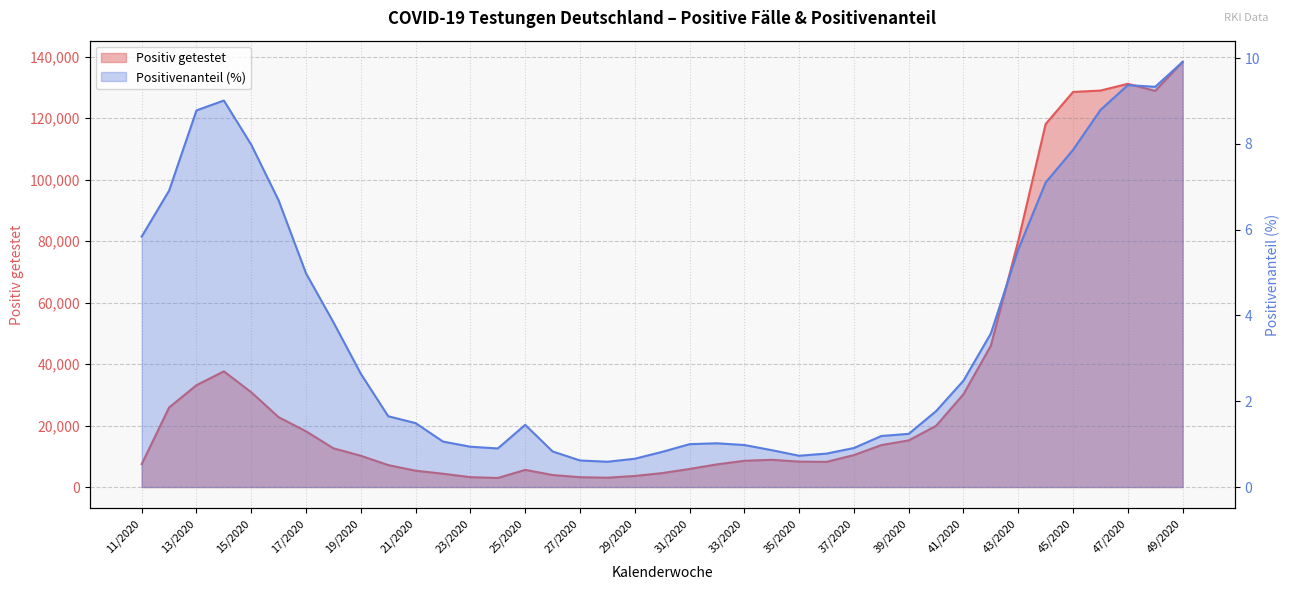

Between 20/2020 and 34/2020, which is larger?

34/2020